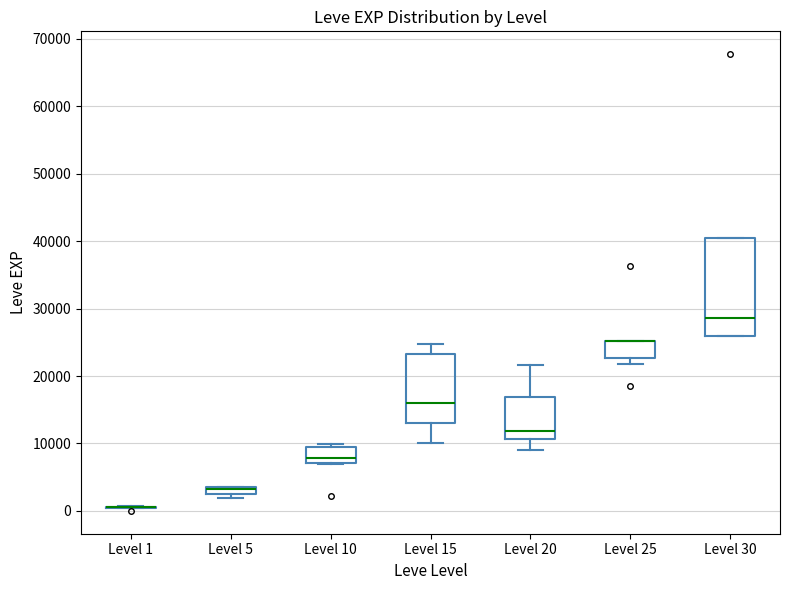

Where is the lower edge of the box for Level 25 on the y-axis? The values are not printed on the chart, so give them approximately, as read against the axis.

23000